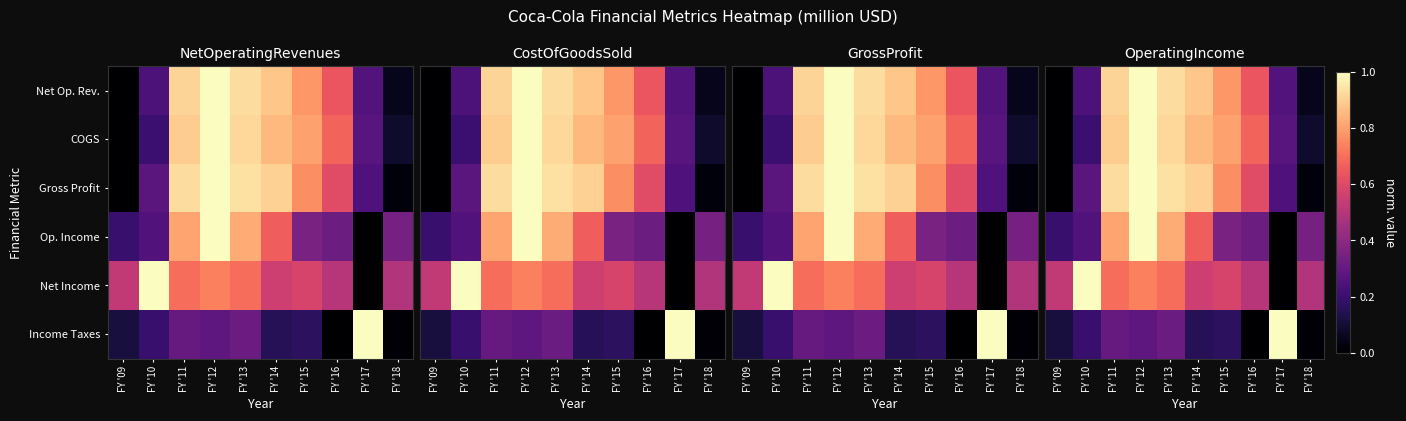

What is the difference between the COGS values at FY '16 and FY '12?

0.3